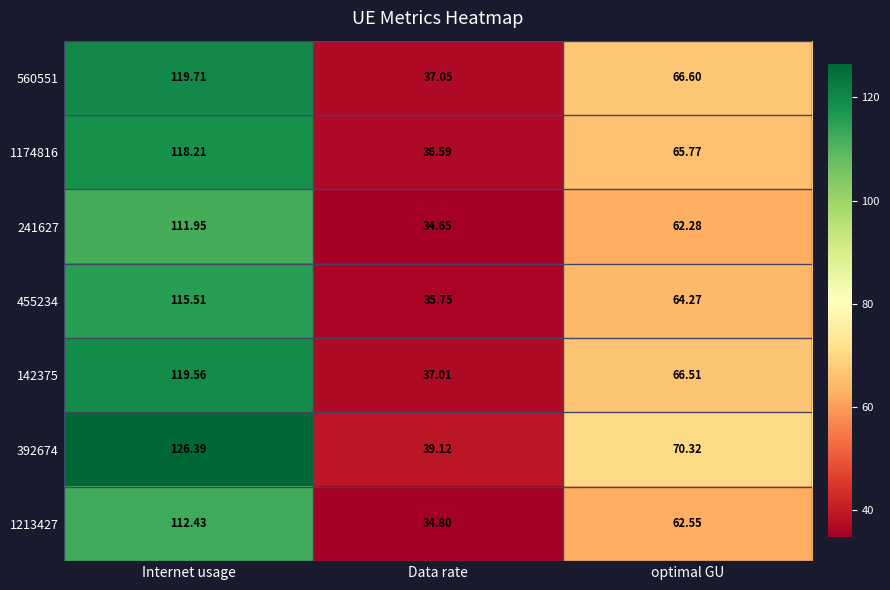

Rank the series at optimal GU from highest to lowest value.

392674, 560551, 142375, 1174816, 455234, 1213427, 241627